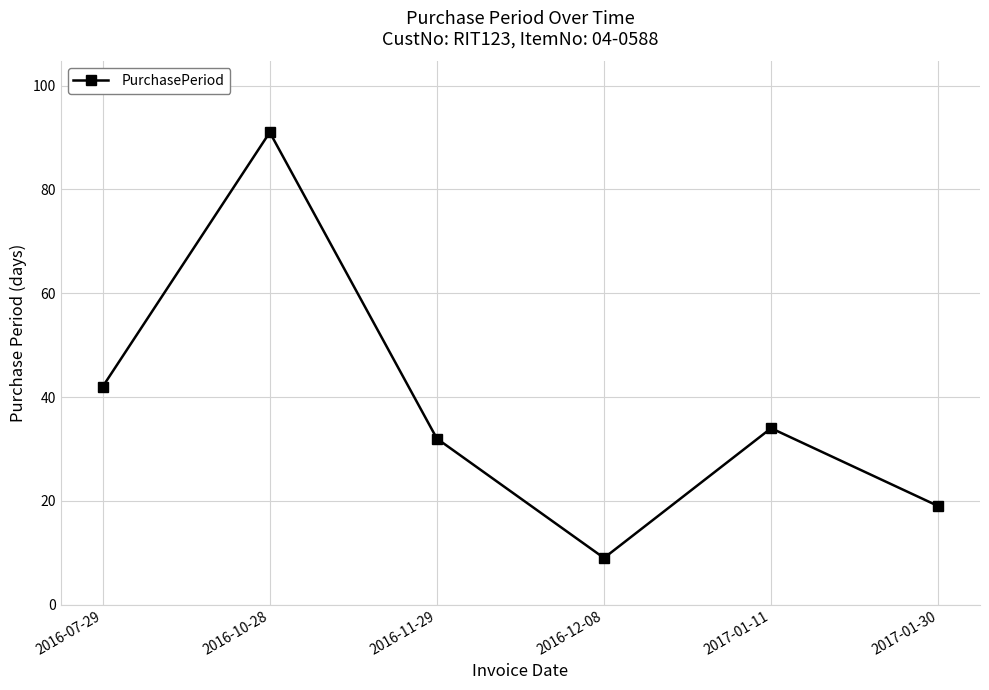

How many interior local valleys (lower than both neighbors) does the data have?

1